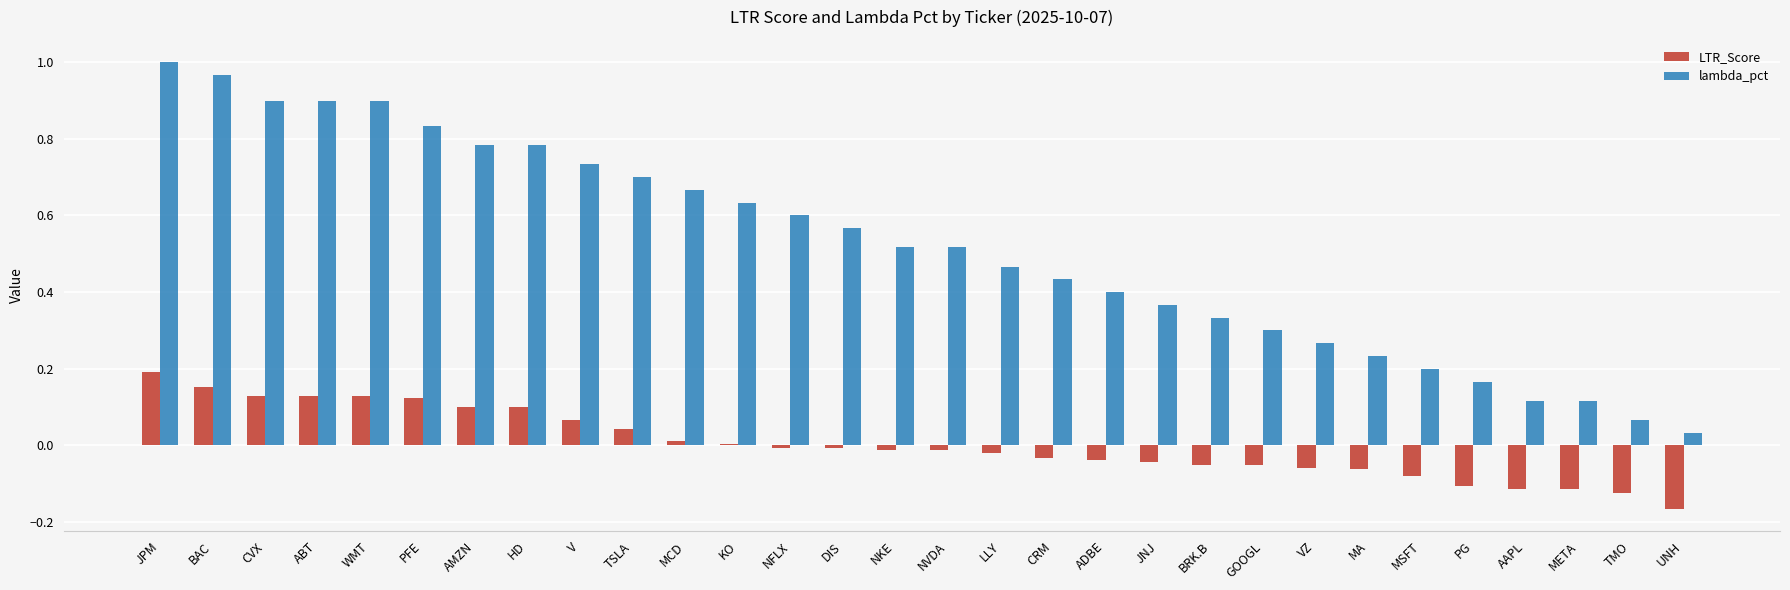

True or false: lambda_pct has a value of 0.6 at DIS.

True